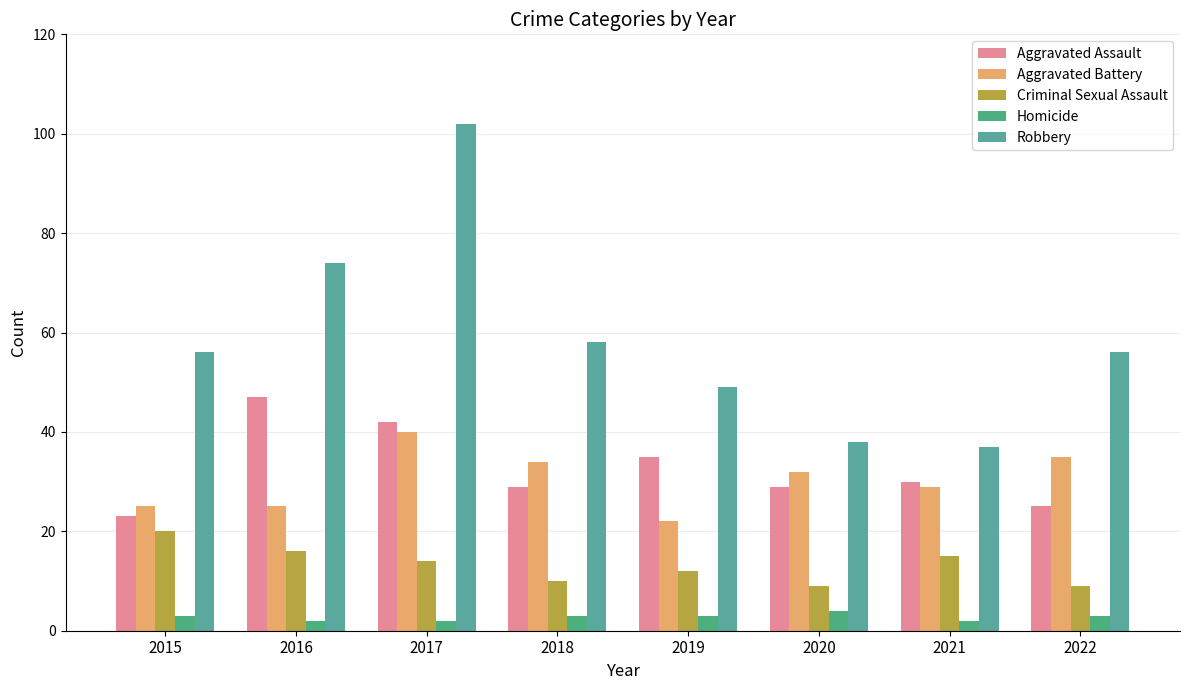

True or false: Robbery has a value of 56 at 2022.

True